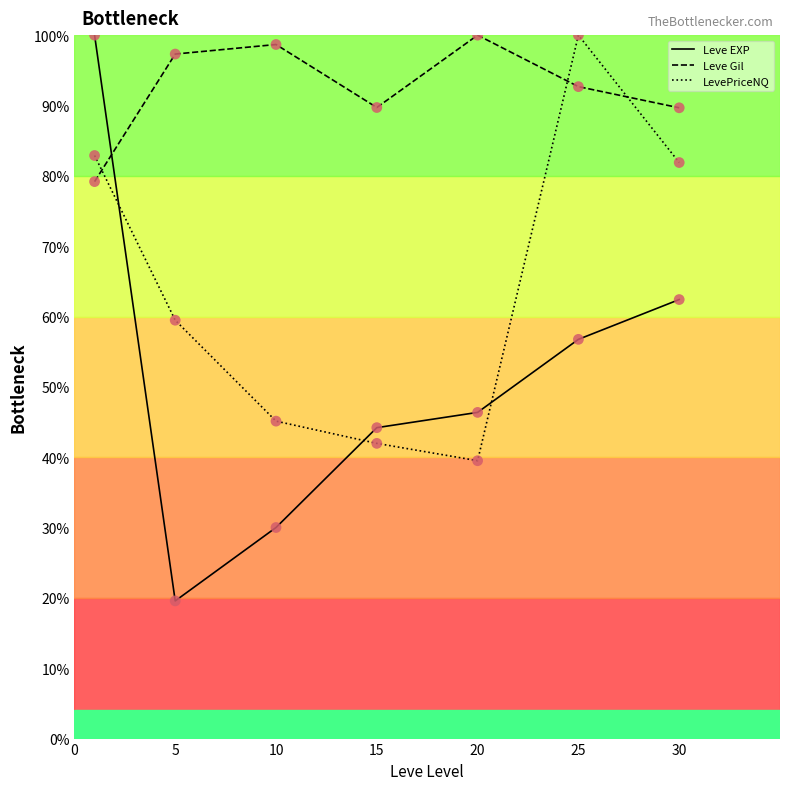

Which series has the largest total across all categories?

Leve Gil